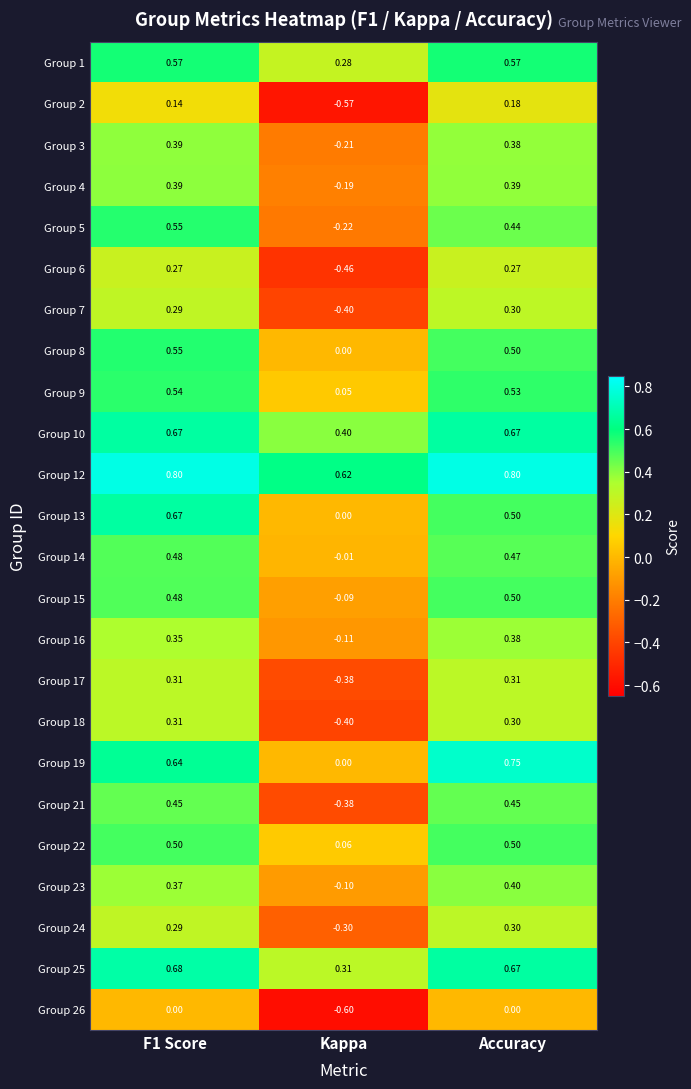

Which series has the largest total across all categories?

Group 12